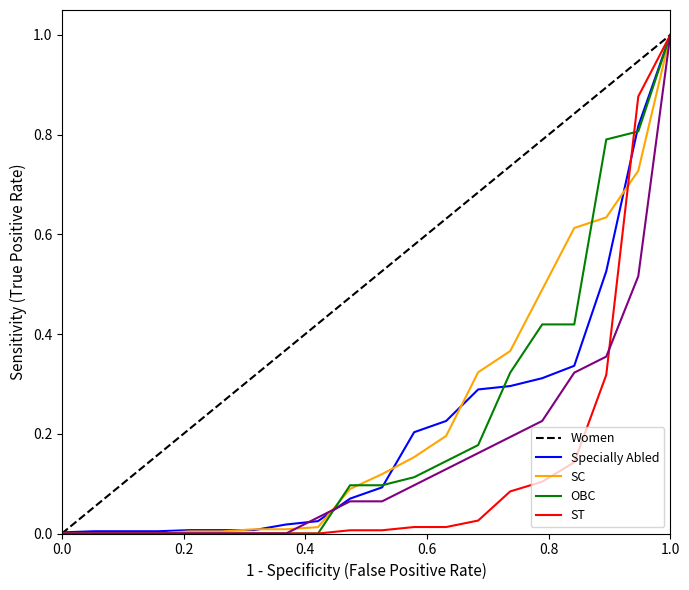

True or false: Women and OBC cross at least once.

True